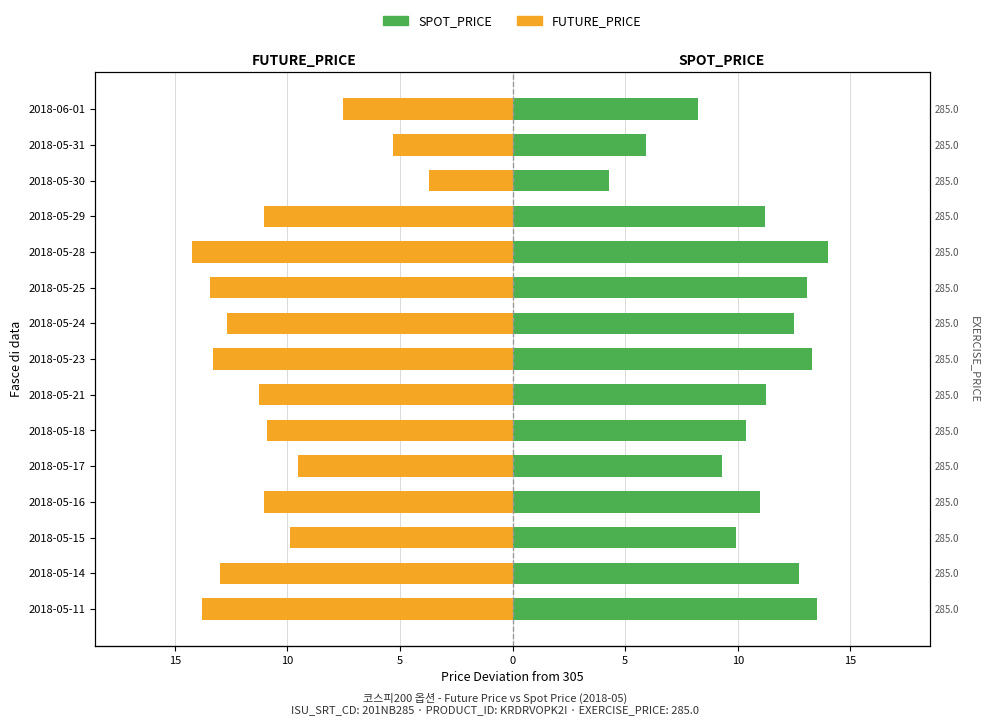

Which series has the largest total across all categories?

SPOT_PRICE